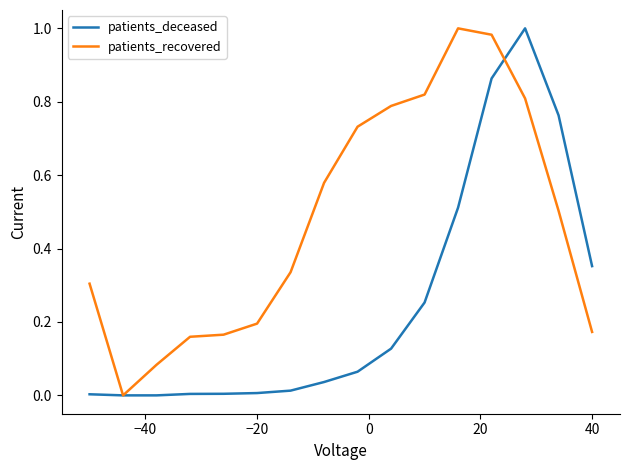

Which series has the largest total across all categories?

patients_recovered